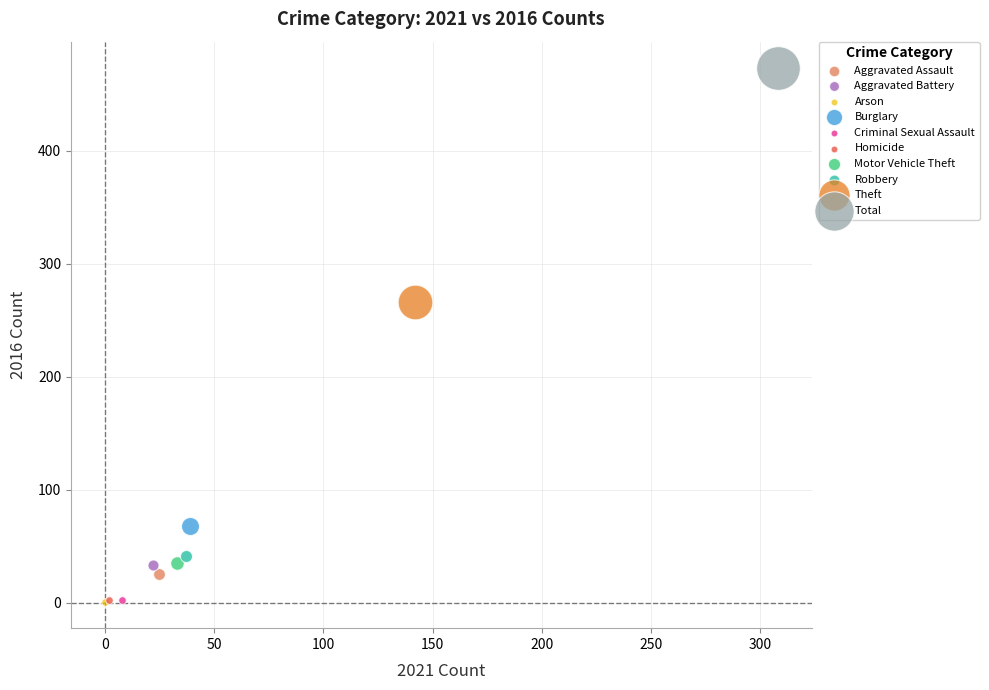

What are all the series names shown in the legend?

Aggravated Assault, Aggravated Battery, Arson, Burglary, Criminal Sexual Assault, Homicide, Motor Vehicle Theft, Robbery, Theft, Total